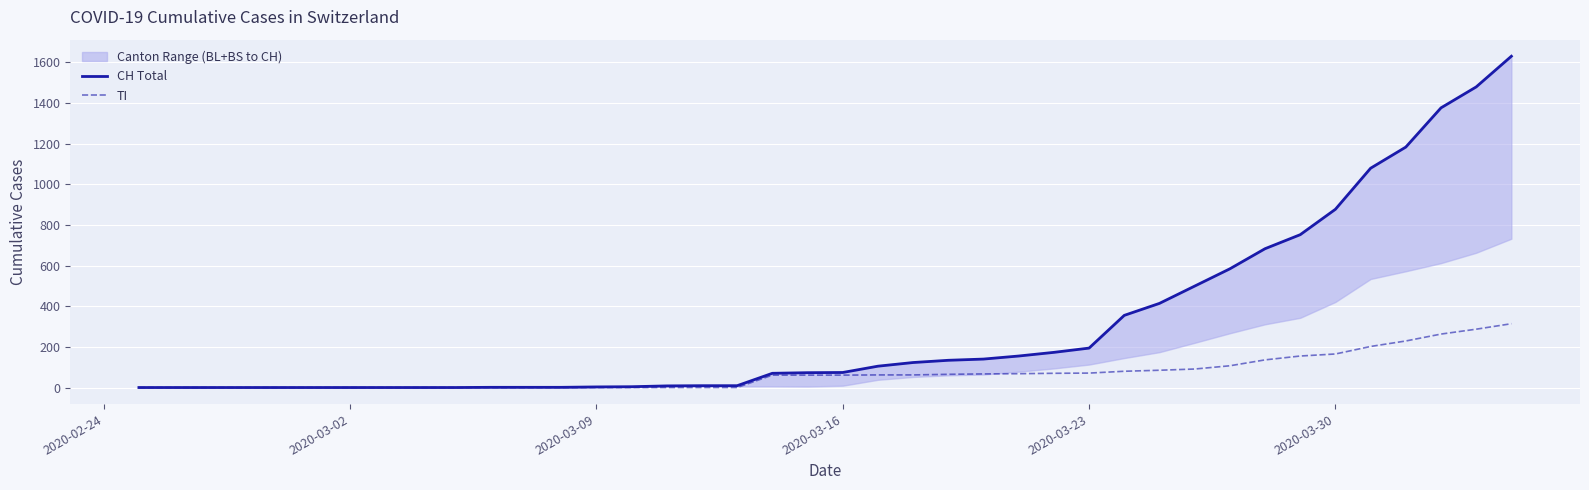

True or false: CH Total and TI intersect in this chart.

False